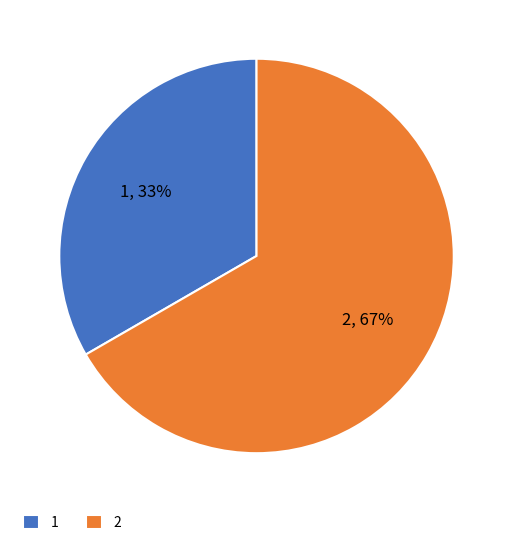

To the nearest percent, what is the average slice percentage?

50%